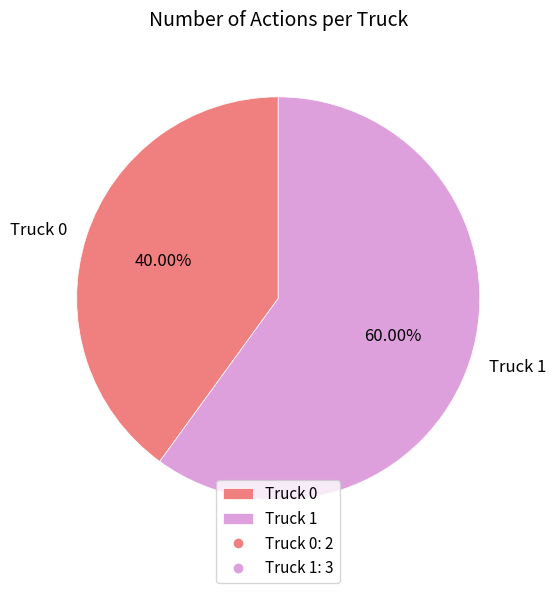

Which slice represents more than half of the pie?

Truck 1